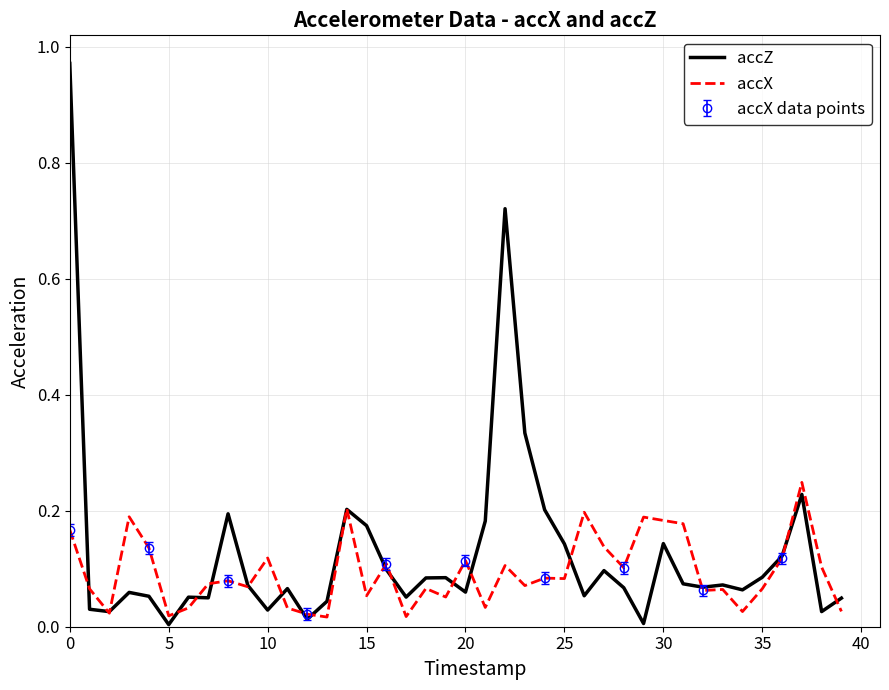

What is the total value across all series at 33?

0.1